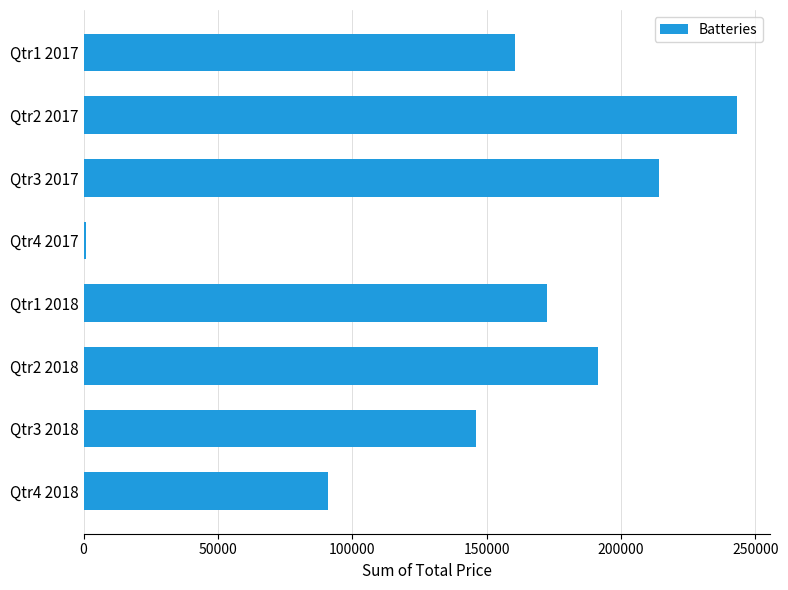

Which category has the highest value across all series?

Qtr2 2017